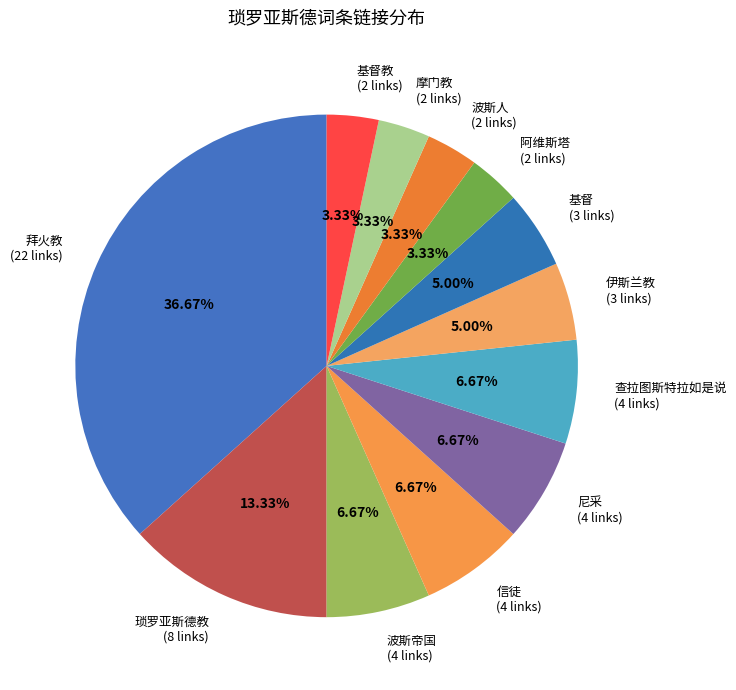

Which slice is the largest?

拜火教 (22 links)